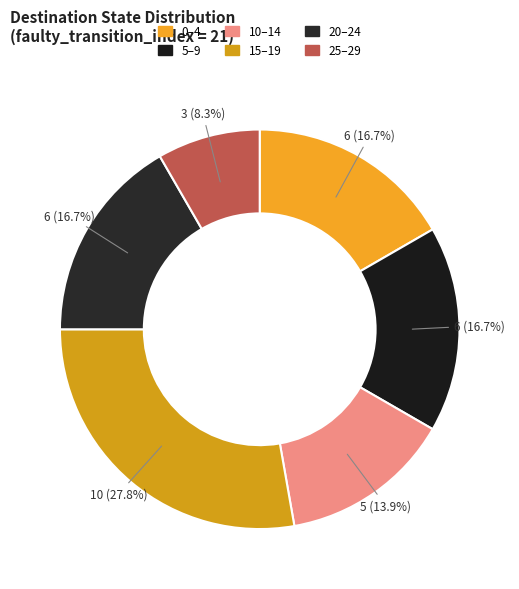

Count the number of slices in the pie.

6